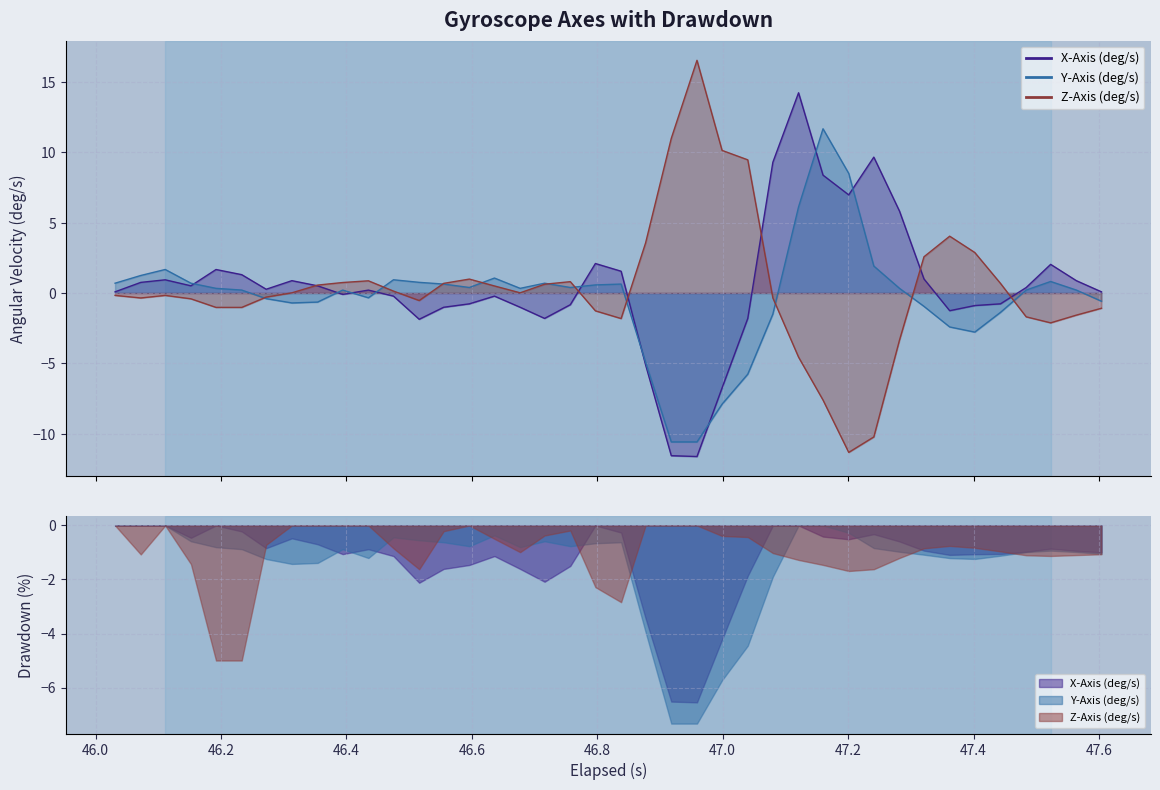

What is the smallest value displayed?

-11.6